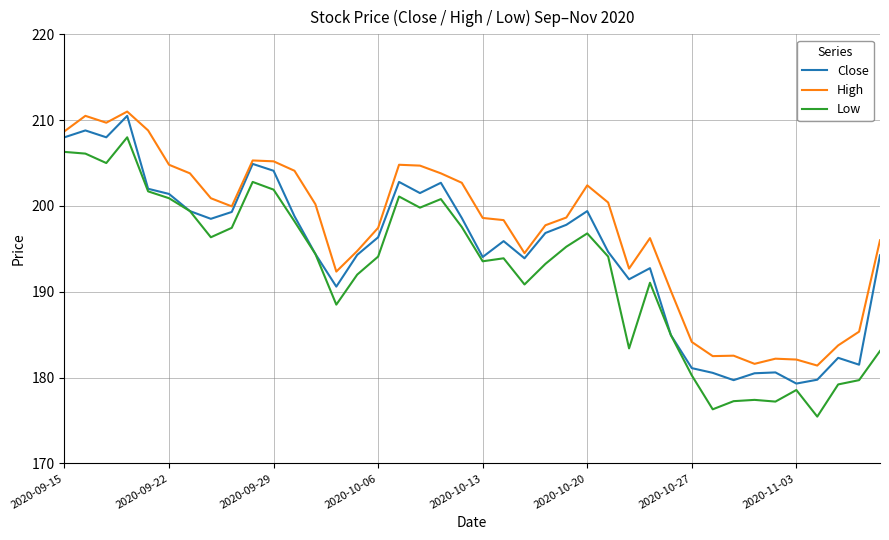

True or false: High and Low cross at least once.

False